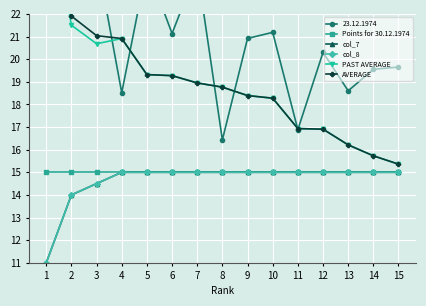

The col_7 series shows 15.0 at 14. True or false?

True